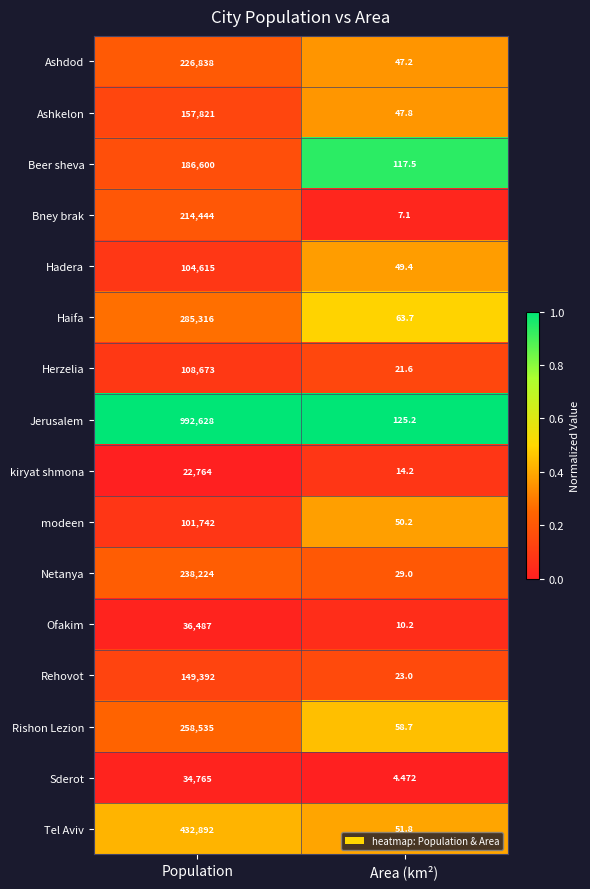

Which series has the largest total across all categories?

Jerusalem